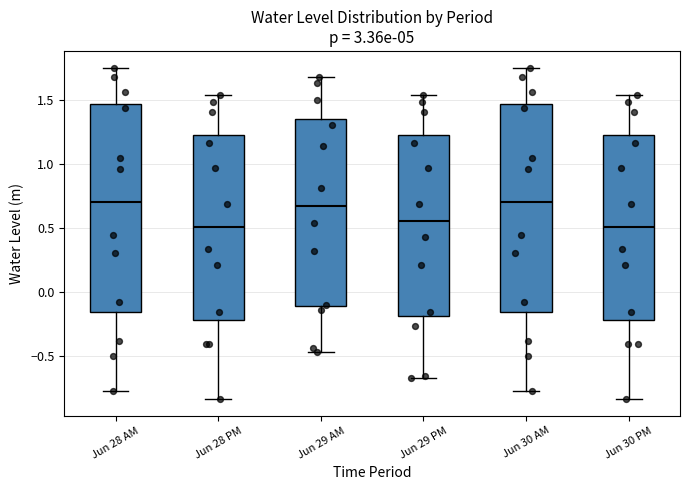

Reading left to right, read every box against the y-axis: the position of its median line, the range the box covers, and the ends of its whiskers. The values are not printed on the chart, so give them approximately, as read against the axis.

Jun 28 AM: median 0.70, box -0.15 to 1.45, whiskers -0.75 to 1.75
Jun 28 PM: median 0.50, box -0.20 to 1.25, whiskers -0.85 to 1.55
Jun 29 AM: median 0.70, box -0.10 to 1.35, whiskers -0.45 to 1.70
Jun 29 PM: median 0.55, box -0.20 to 1.25, whiskers -0.65 to 1.55
Jun 30 AM: median 0.70, box -0.15 to 1.45, whiskers -0.75 to 1.75
Jun 30 PM: median 0.50, box -0.20 to 1.25, whiskers -0.85 to 1.55